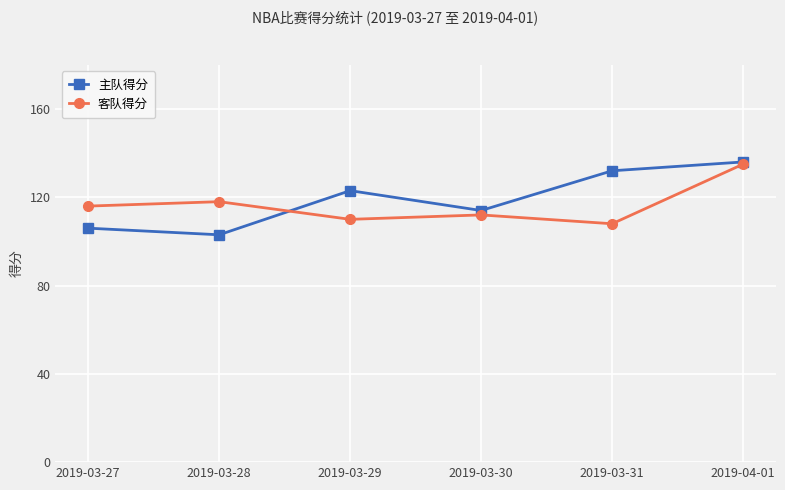

Count the number of categories in the chart.

6